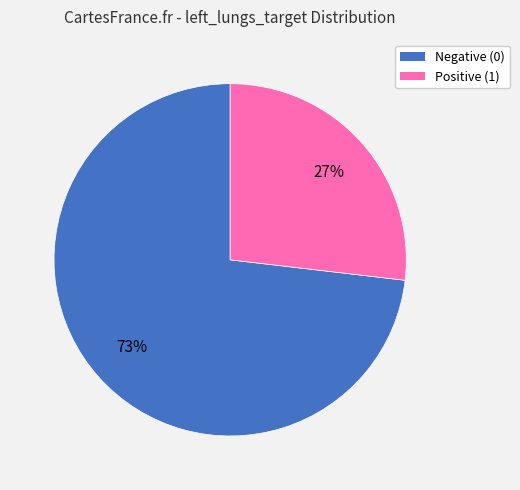

Is there a majority slice in this chart?

Yes